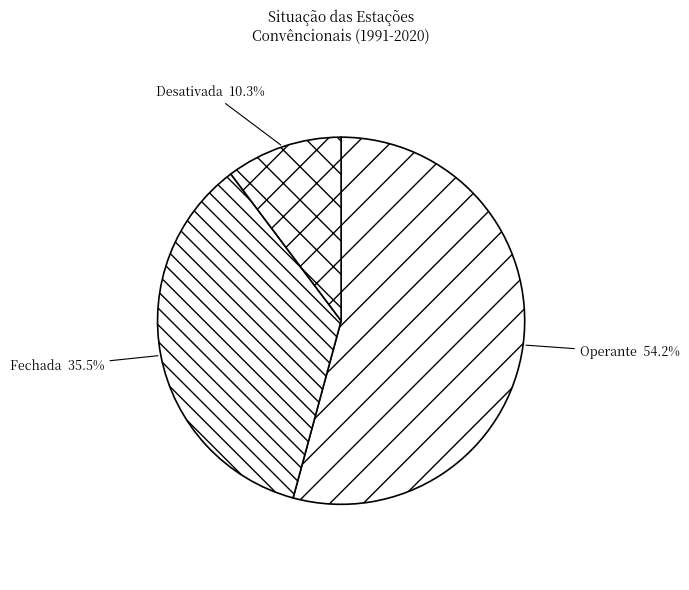

The Operante slice represents 54% of the pie. True or false?

True